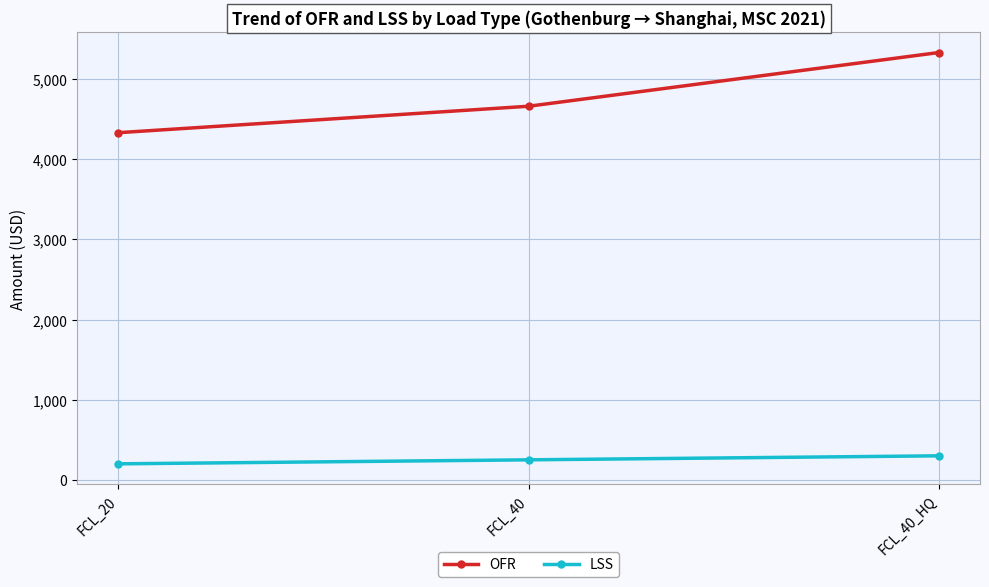

What is the average value of the LSS series?

250